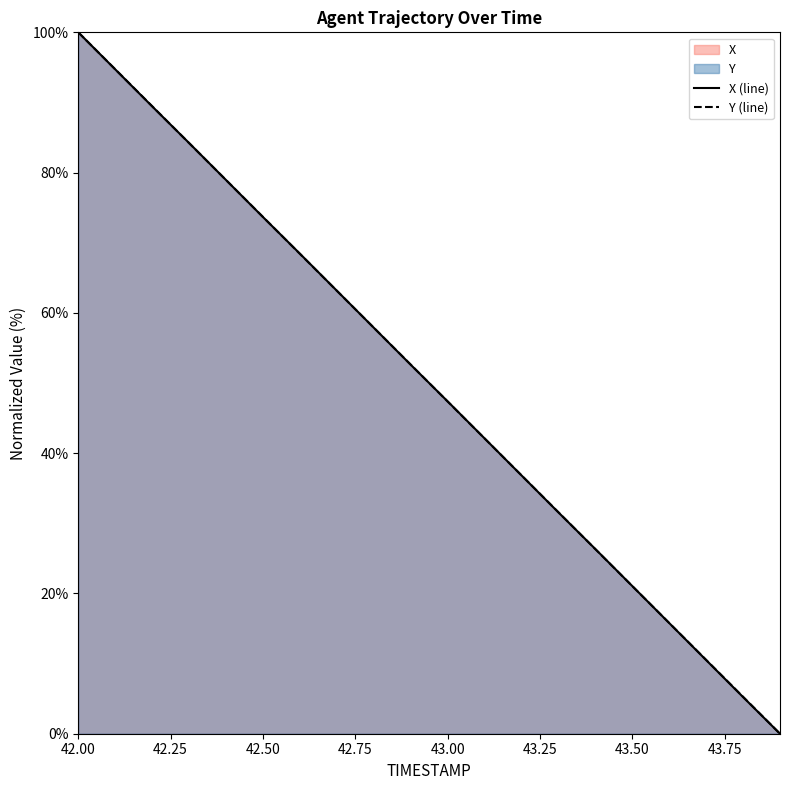

The value of Y at 42.0 is 100.0. True or false?

True